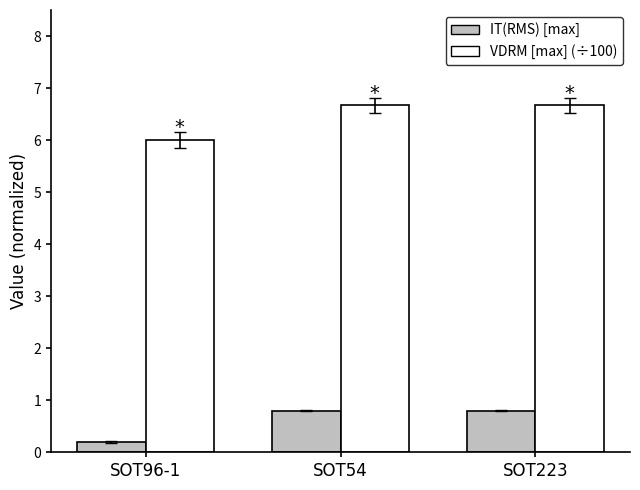

What is the total value across all series at SOT96-1?

6.2